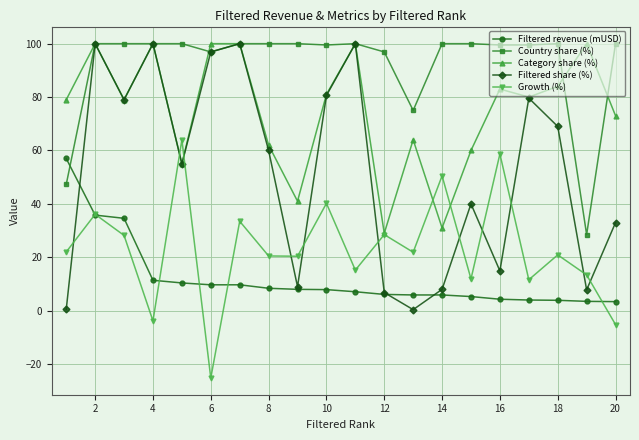

How many interior local peaks does the Growth (%) series have?

8